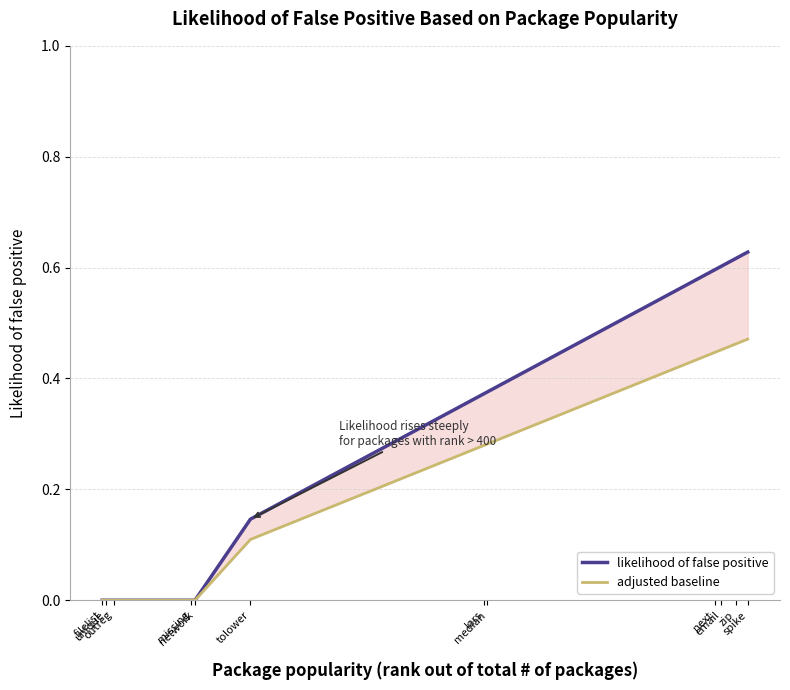

How many distinct data groups are displayed?

2